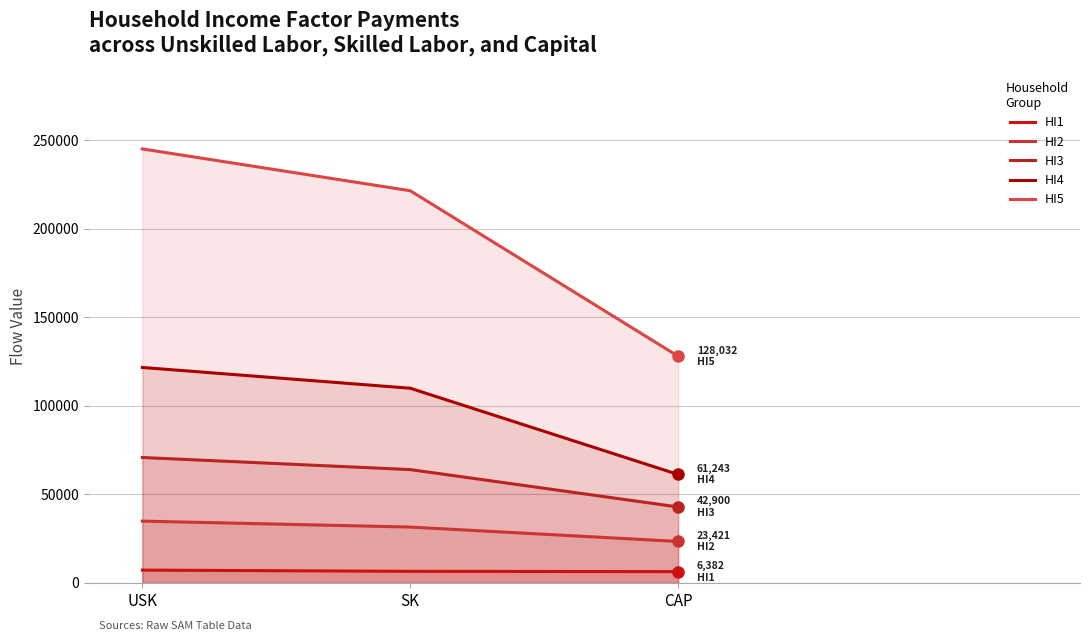

How many data points in HI4 are less than 109970?

1